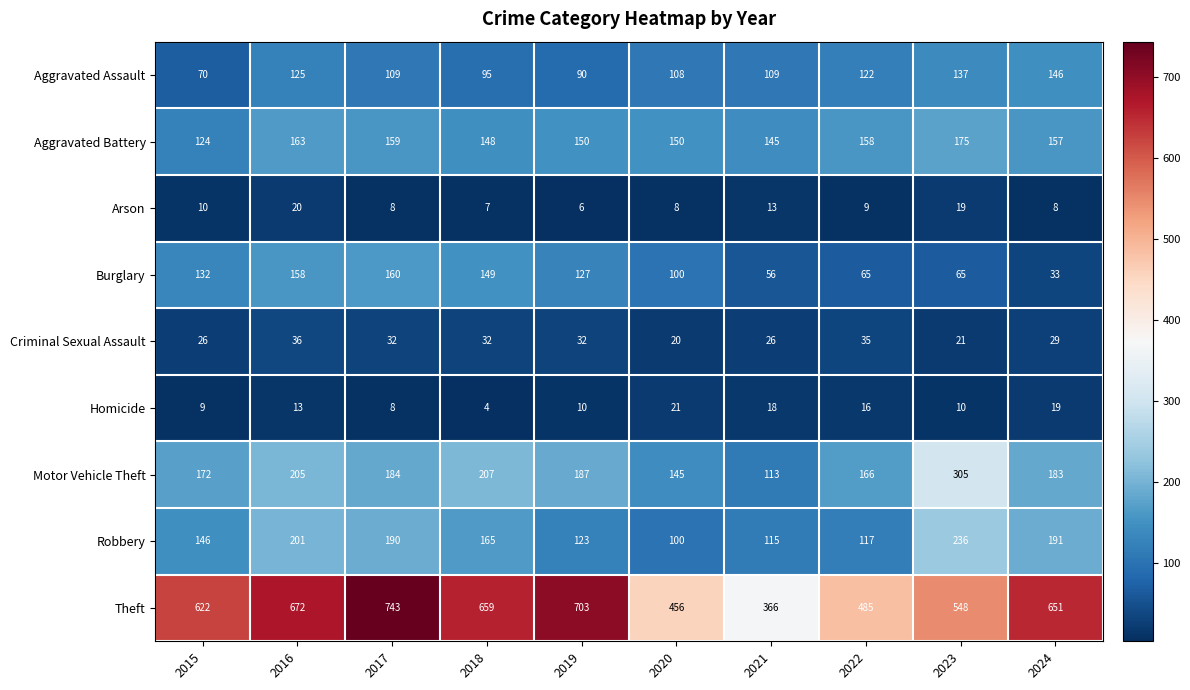

Is the value of Robbery at 2020 greater than the value of Homicide at 2015?

Yes